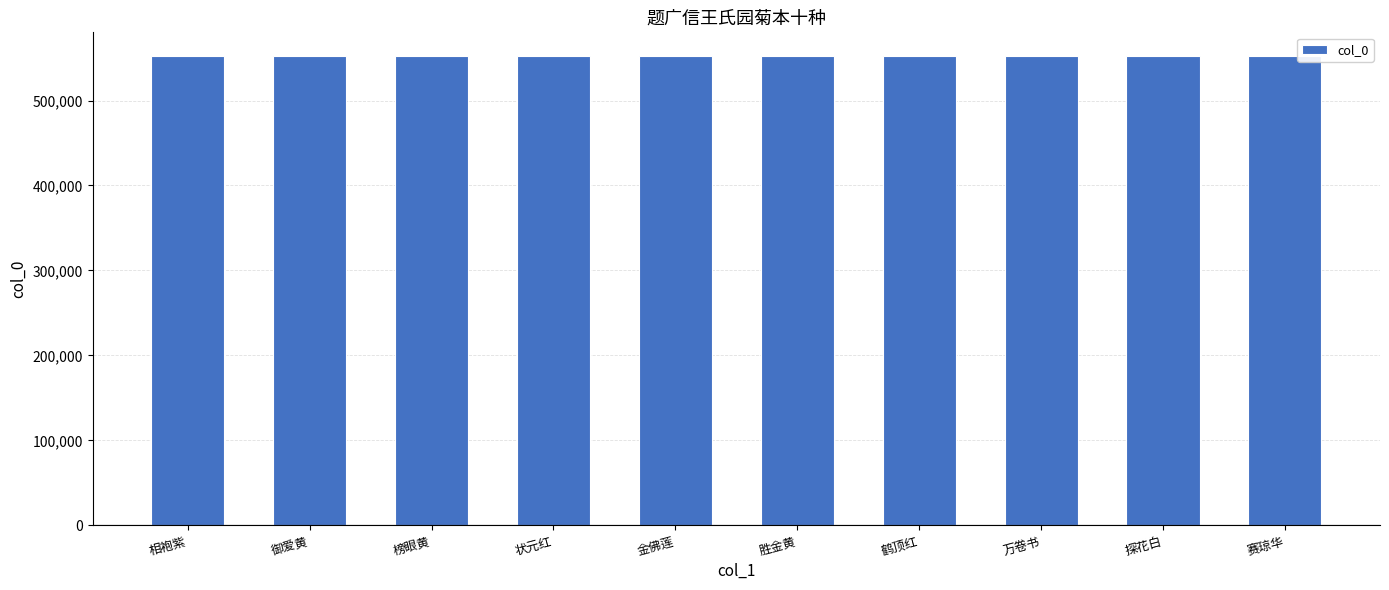

What is the maximum value shown in the chart?

552586